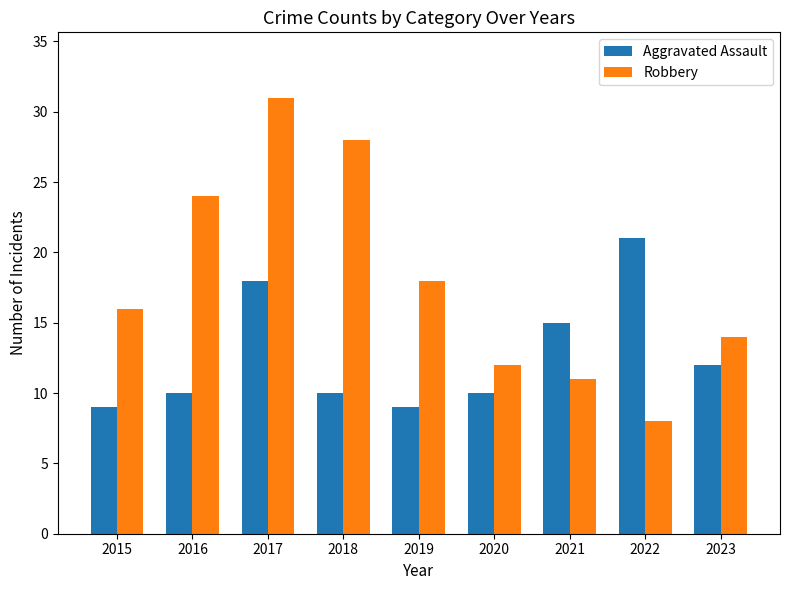

What is the difference between the second highest and second lowest values in the Robbery series?

17